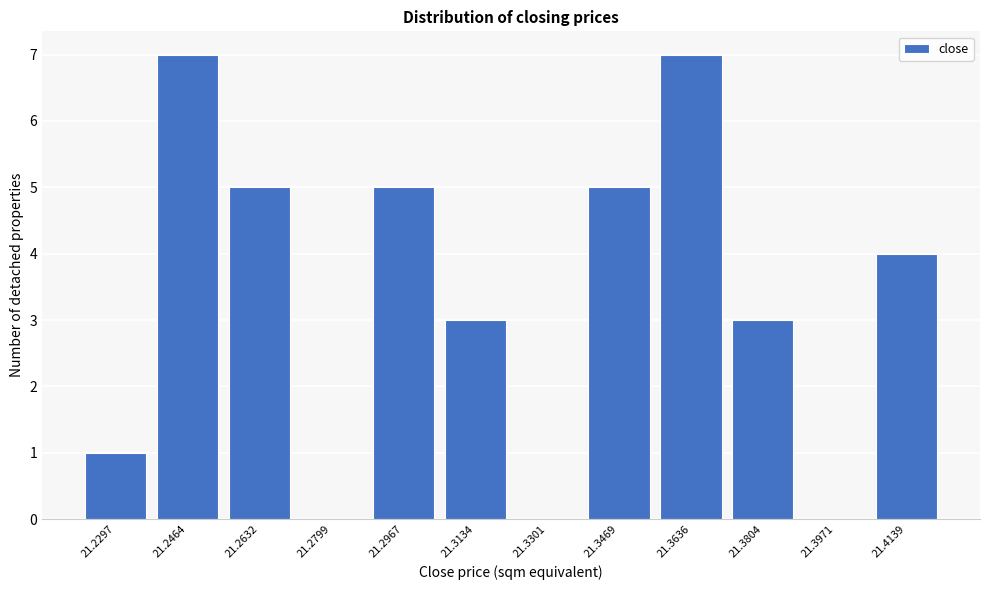

Reading right to left, list all the values displayed in this chart.

21.4139=4	21.3971=0	21.3804=3	21.3636=7	21.3469=5	21.3301=0	21.3134=3	21.2967=5	21.2799=0	21.2632=5	21.2464=7	21.2297=1